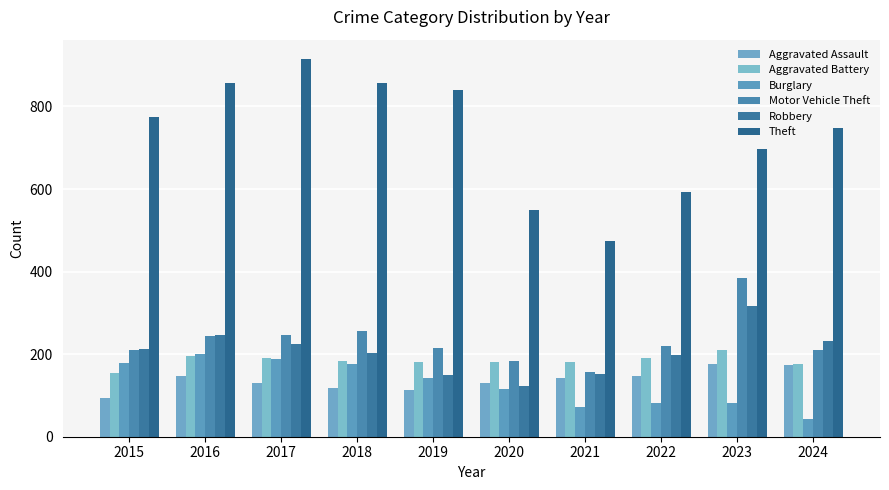

Which series has the widest spread of values?

Theft